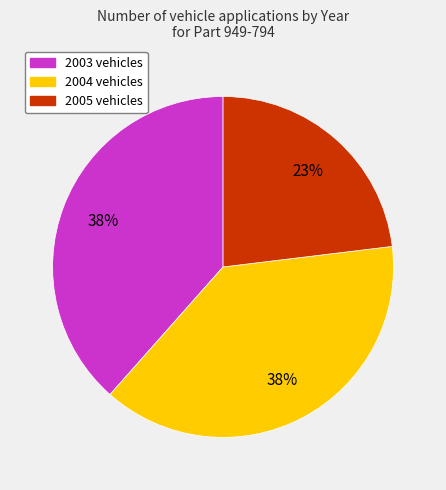

Does any single category account for the majority?

No